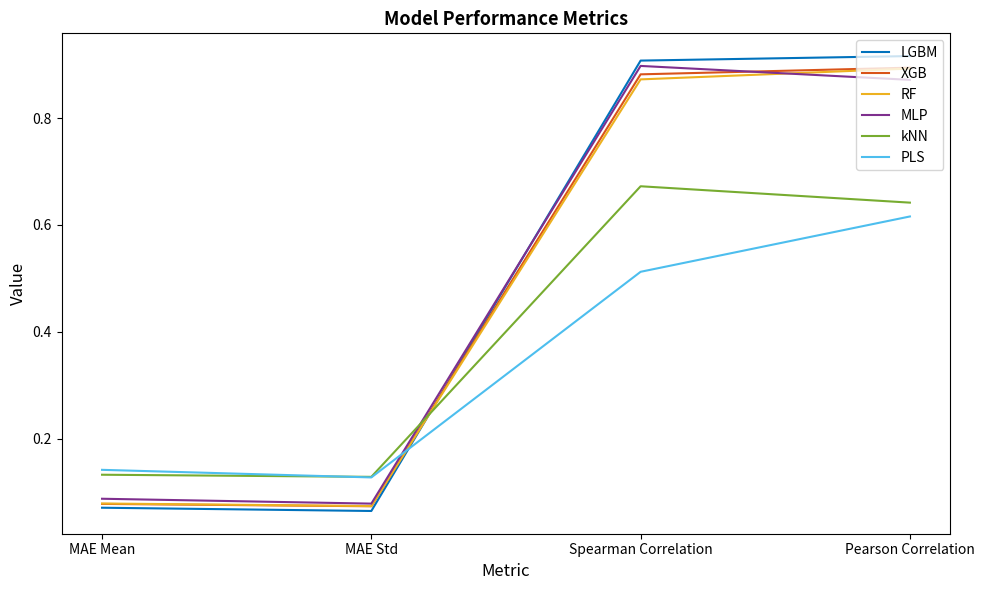

Between which two adjacent categories do RF and kNN first intersect?

MAE Std and Spearman Correlation